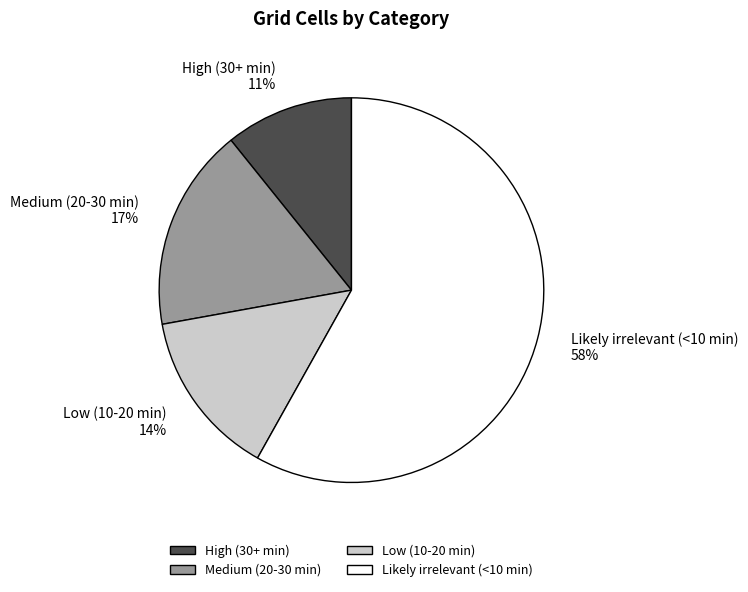

True or false: Medium (20-30 min) accounts for 17% of the total.

True